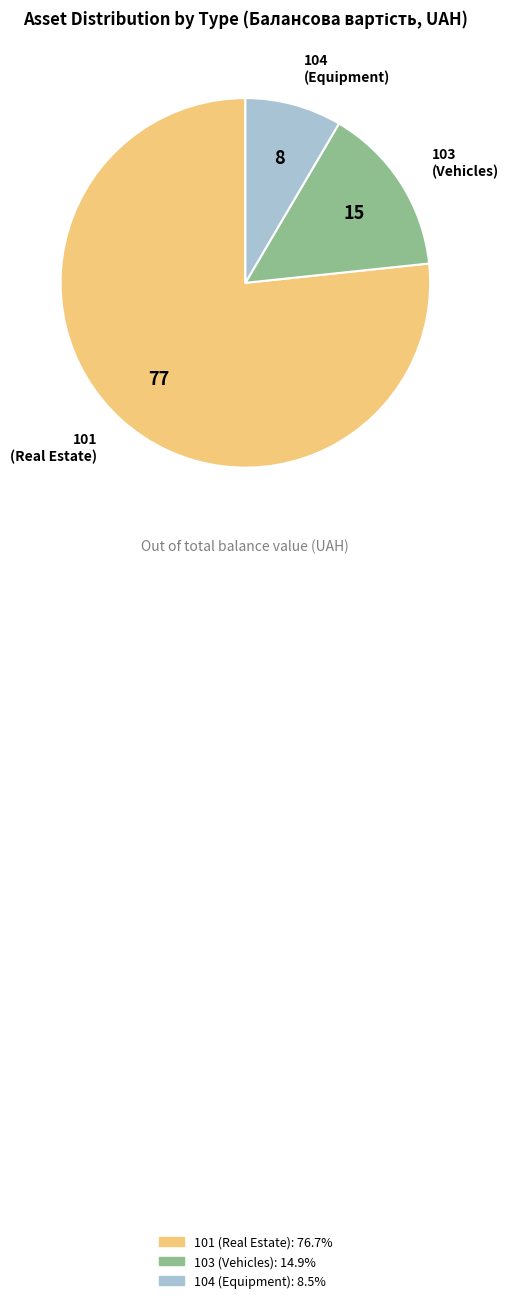

Is there a majority slice in this chart?

Yes